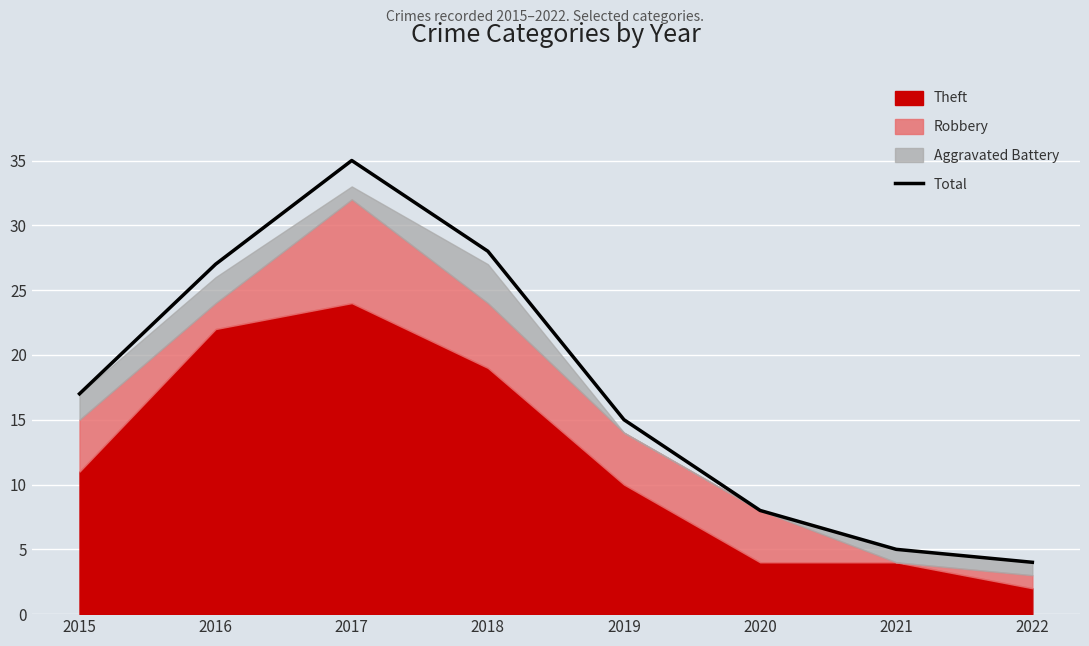

True or false: there are more than 1 points higher than both neighbors.

False